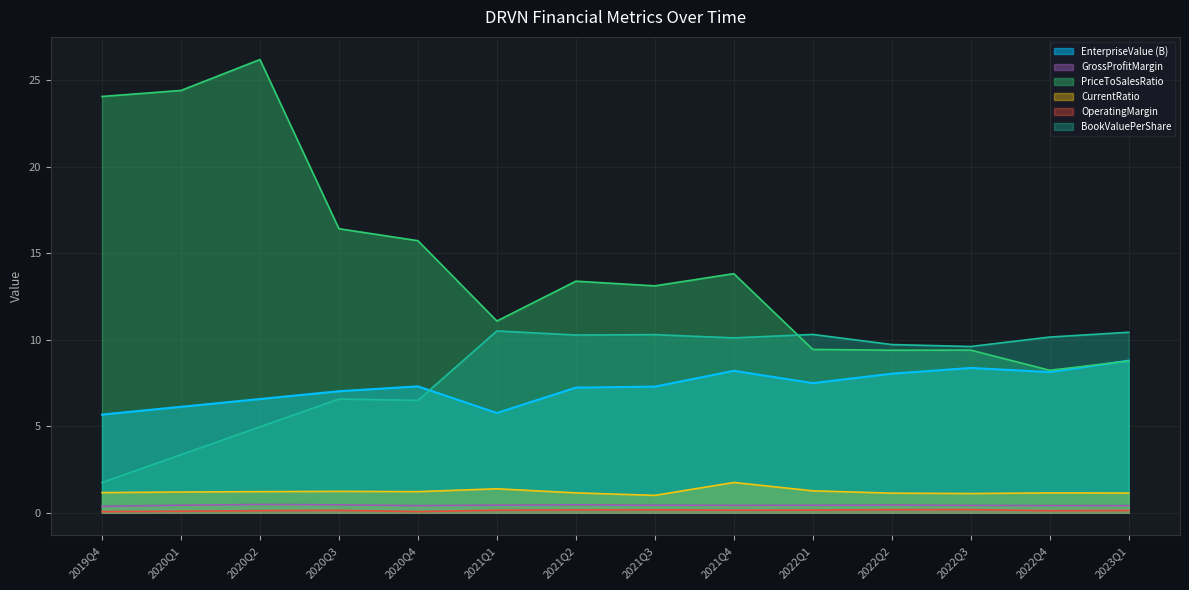

Rank the series by their maximum value, from highest to lowest.

PriceToSalesRatio, BookValuePerShare, EnterpriseValue (B), CurrentRatio, GrossProfitMargin, OperatingMargin